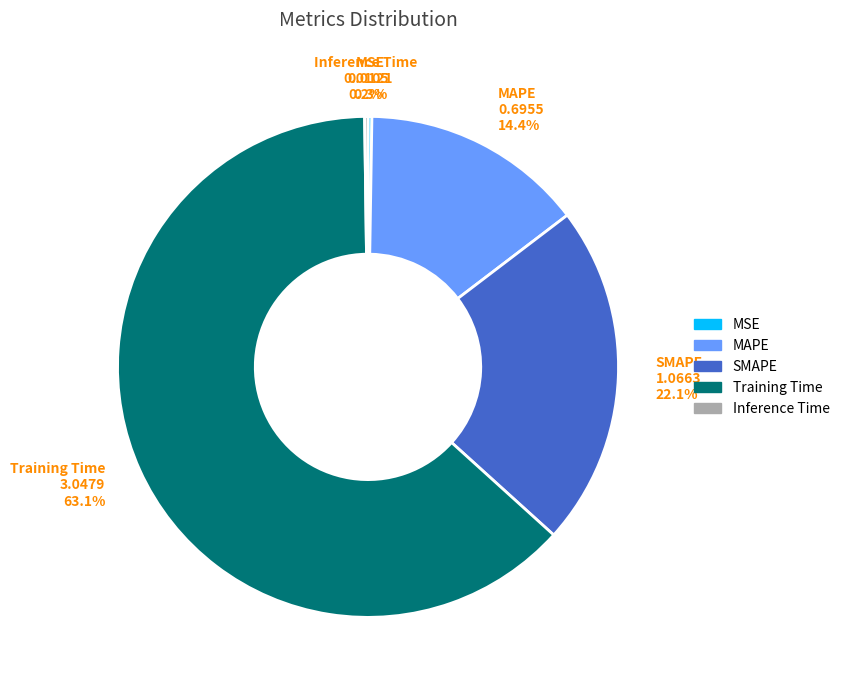

Which slice represents more than half of the pie?

Training Time